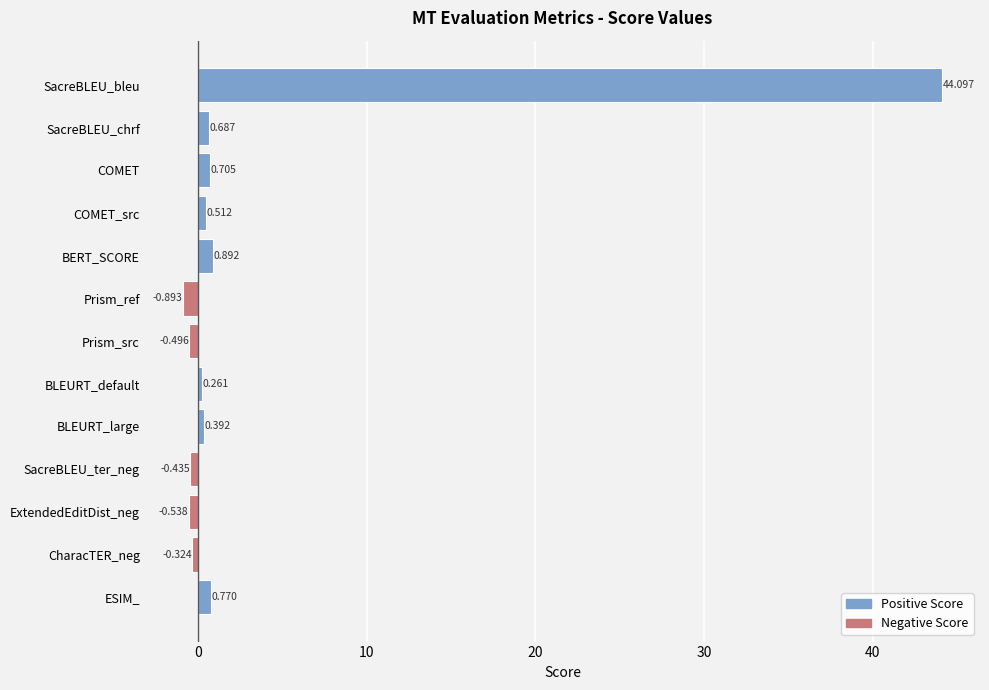

Rank the categories by value from highest to lowest.

SacreBLEU_bleu, BERT_SCORE, ESIM_, COMET, SacreBLEU_chrf, COMET_src, BLEURT_large, BLEURT_default, CharacTER_neg, SacreBLEU_ter_neg, Prism_src, ExtendedEditDist_neg, Prism_ref